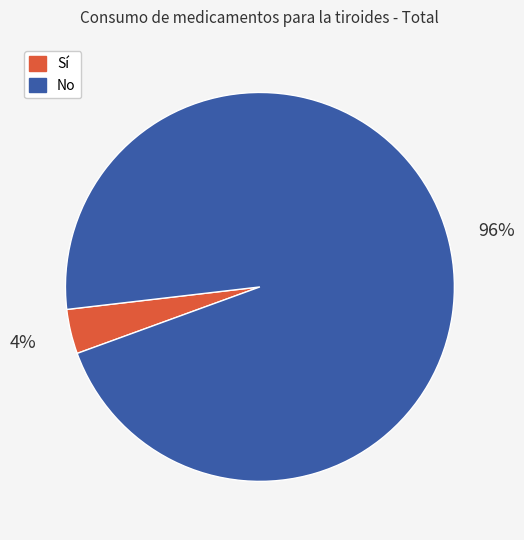

What is the largest slice in the pie chart?

No